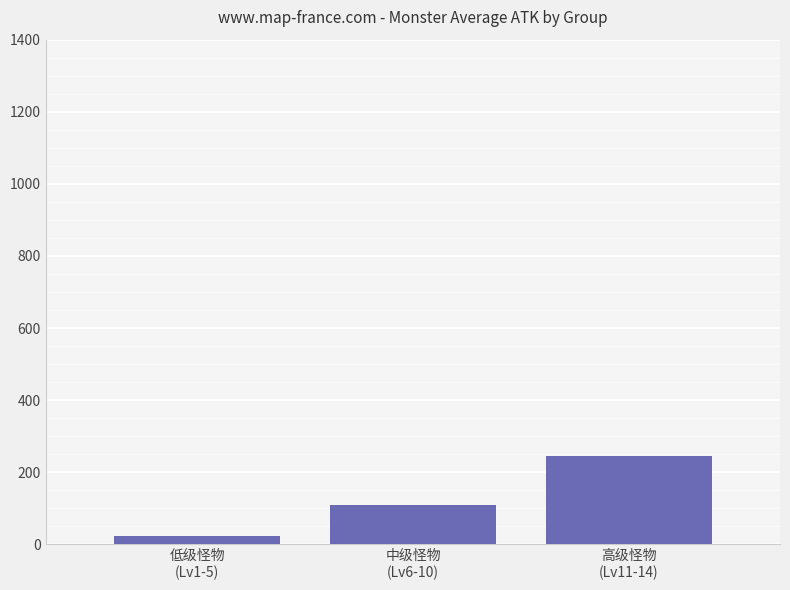

What is the label of the 3rd bar from the right?

低级怪物
(Lv1-5)